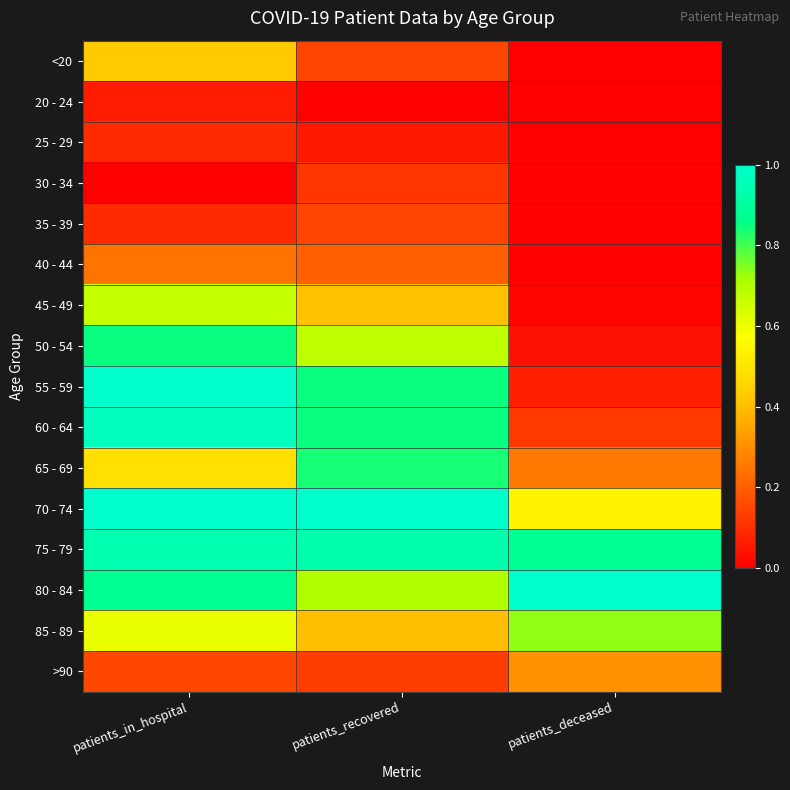

Reading right to left, transcribe all the data shown in this chart.

<20: patients_deceased=0.0	patients_recovered=0.2	patients_in_hospital=0.4
20 - 24: patients_deceased=0.0	patients_recovered=0.0	patients_in_hospital=0.1
25 - 29: patients_deceased=0.0	patients_recovered=0.1	patients_in_hospital=0.1
30 - 34: patients_deceased=0.0	patients_recovered=0.1	patients_in_hospital=0.0
35 - 39: patients_deceased=0.0	patients_recovered=0.1	patients_in_hospital=0.1
40 - 44: patients_deceased=0.0	patients_recovered=0.2	patients_in_hospital=0.2
45 - 49: patients_deceased=0.0	patients_recovered=0.4	patients_in_hospital=0.7
50 - 54: patients_deceased=0.0	patients_recovered=0.7	patients_in_hospital=0.8
55 - 59: patients_deceased=0.1	patients_recovered=0.8	patients_in_hospital=1.0
60 - 64: patients_deceased=0.1	patients_recovered=0.8	patients_in_hospital=1.0
65 - 69: patients_deceased=0.3	patients_recovered=0.8	patients_in_hospital=0.5
70 - 74: patients_deceased=0.5	patients_recovered=1.0	patients_in_hospital=1.0
75 - 79: patients_deceased=0.9	patients_recovered=0.9	patients_in_hospital=0.9
80 - 84: patients_deceased=1.0	patients_recovered=0.7	patients_in_hospital=0.9
85 - 89: patients_deceased=0.7	patients_recovered=0.4	patients_in_hospital=0.6
>90: patients_deceased=0.3	patients_recovered=0.1	patients_in_hospital=0.2